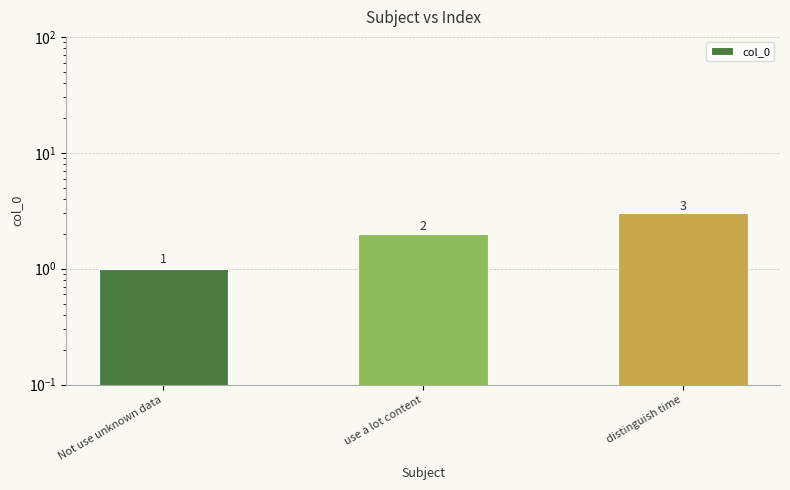

The value at distinguish time is 4. True or false?

False